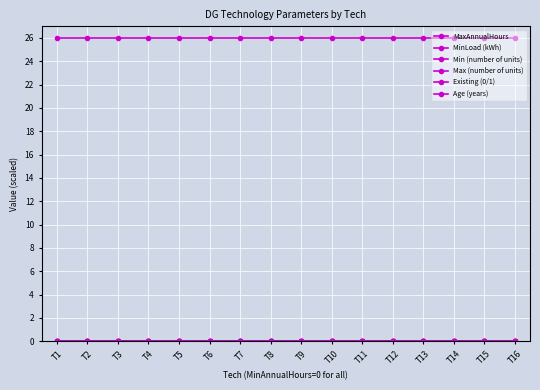

Does the chart have visible grid lines?

Yes